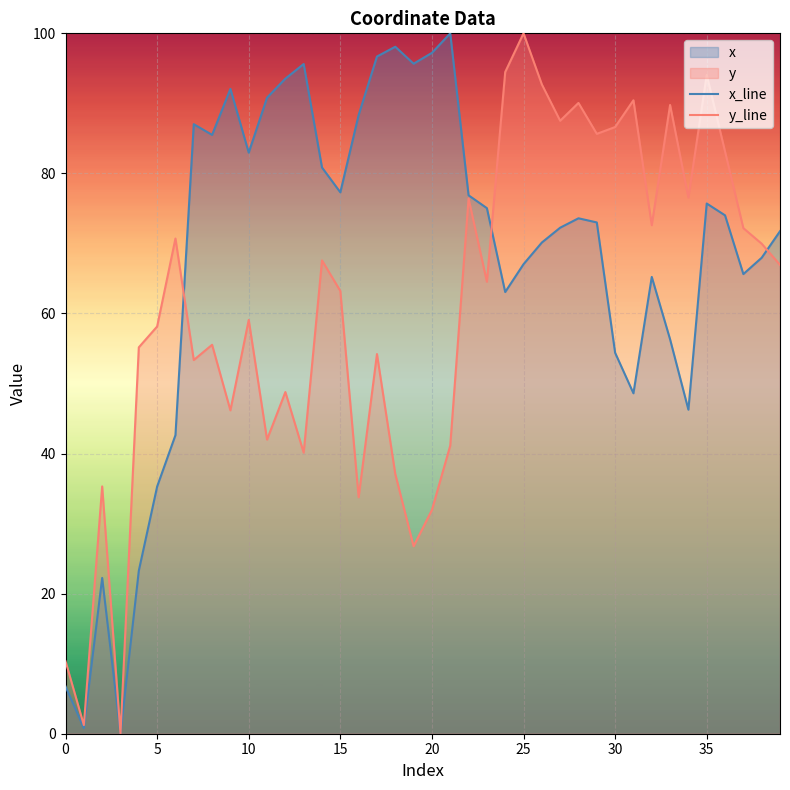

What is the maximum value for y_line?

100.0